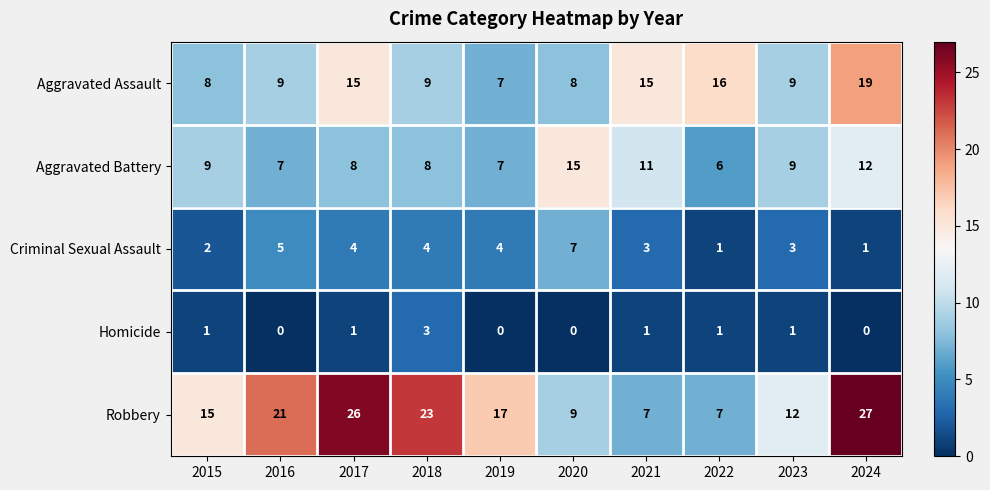

What is the difference between the maximum and second lowest values in the Robbery series?

20